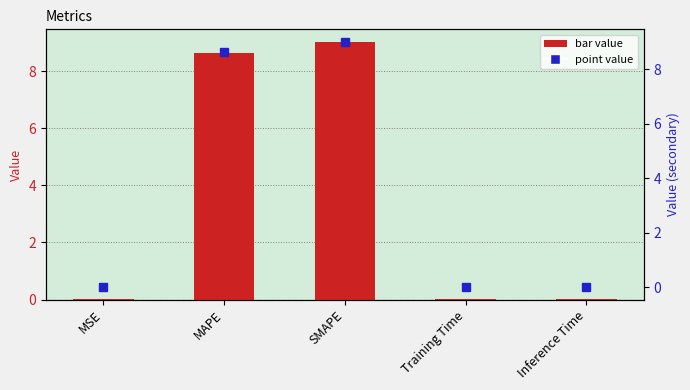

Reading left to right, transcribe all the data shown in this chart.

col_1: 0.0	8.6	9.0	0.0	0.0
col_1 (secondary): 0.0	8.6	9.0	0.0	0.0